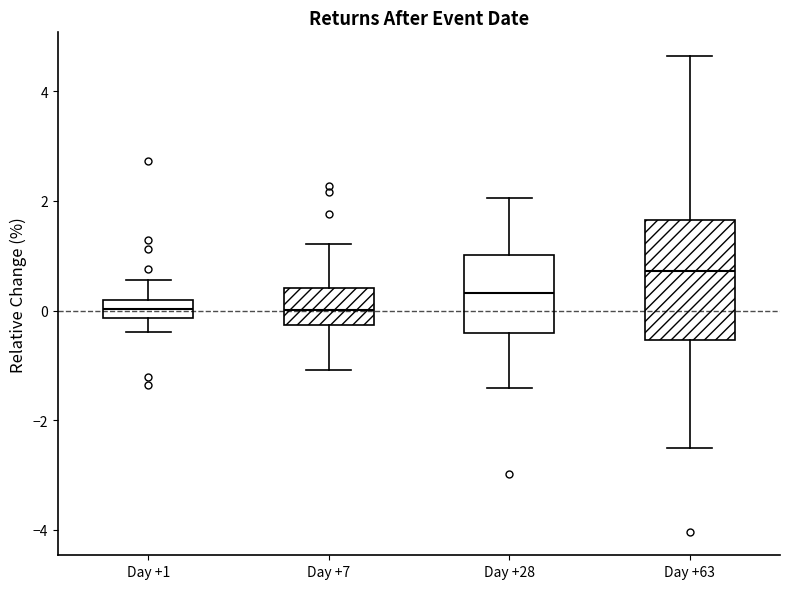

Reading left to right, read every box against the y-axis: the position of its median line, the range the box covers, and the ends of its whiskers. The values are not printed on the chart, so give them approximately, as read against the axis.

Day +1: median 0.0, box -0.2 to 0.2, whiskers -0.4 to 0.6
Day +7: median 0.0, box -0.2 to 0.4, whiskers -1.0 to 1.2
Day +28: median 0.4, box -0.4 to 1.0, whiskers -1.4 to 2.0
Day +63: median 0.8, box -0.6 to 1.6, whiskers -2.6 to 4.6